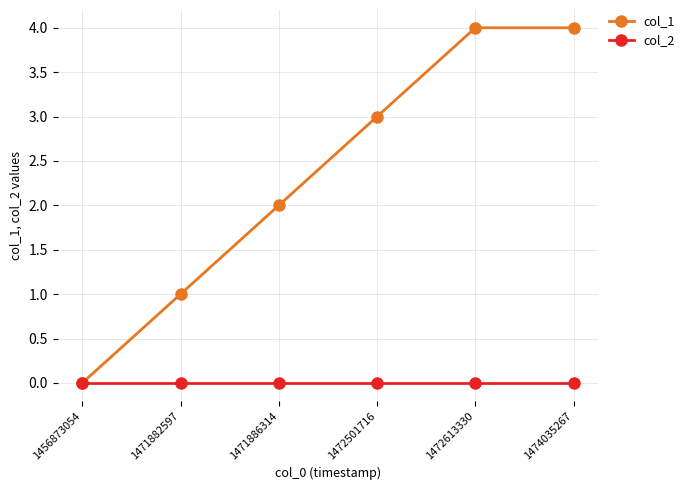

Does the chart display data point markers on the line(s)?

Yes